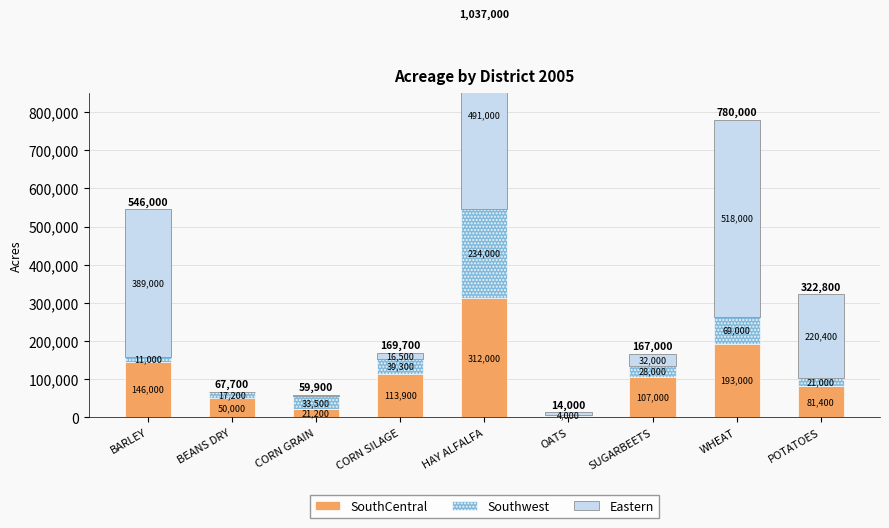

Does the chart contain any negative values?

No